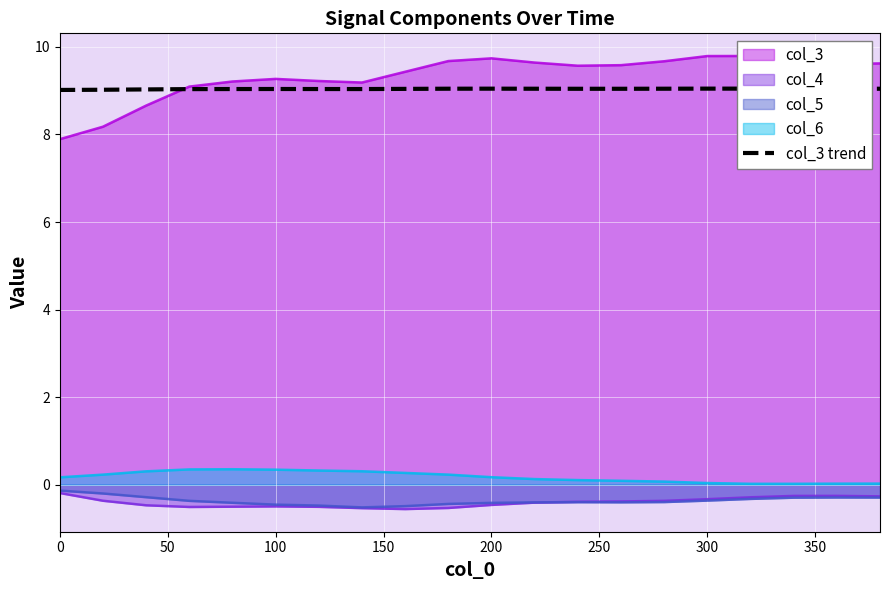

True or false: col_6 and col_4 intersect in this chart.

False